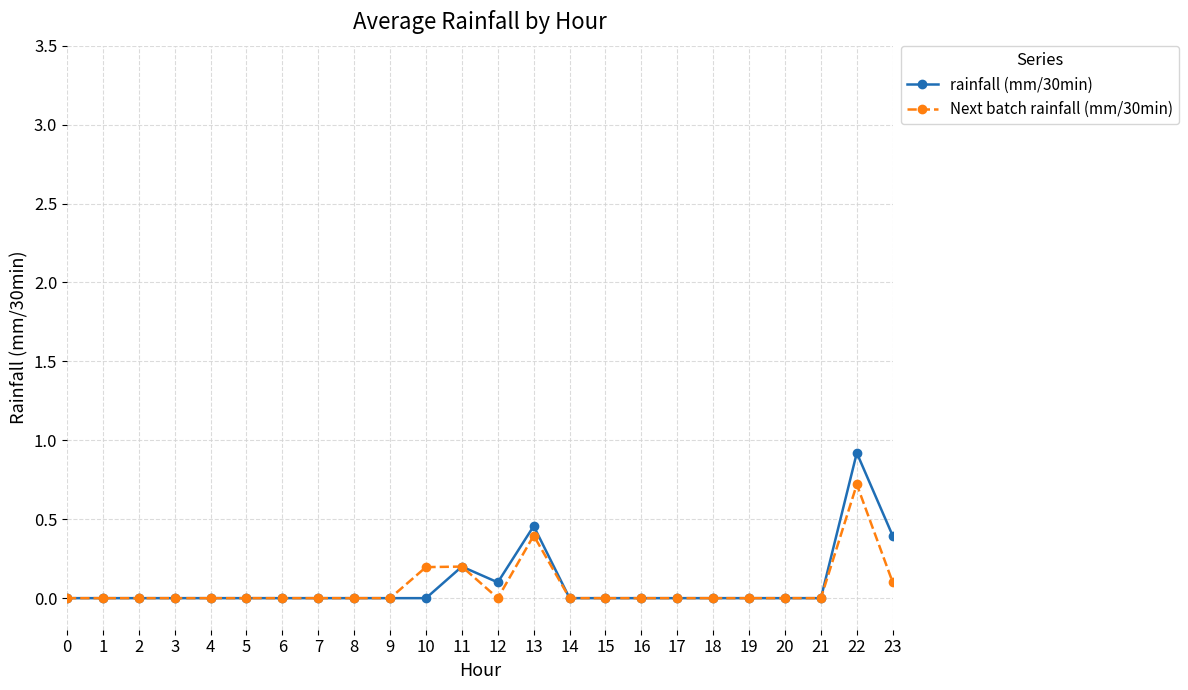

List the series in order of their peak value, lowest first.

Next batch rainfall (mm/30min), rainfall (mm/30min)